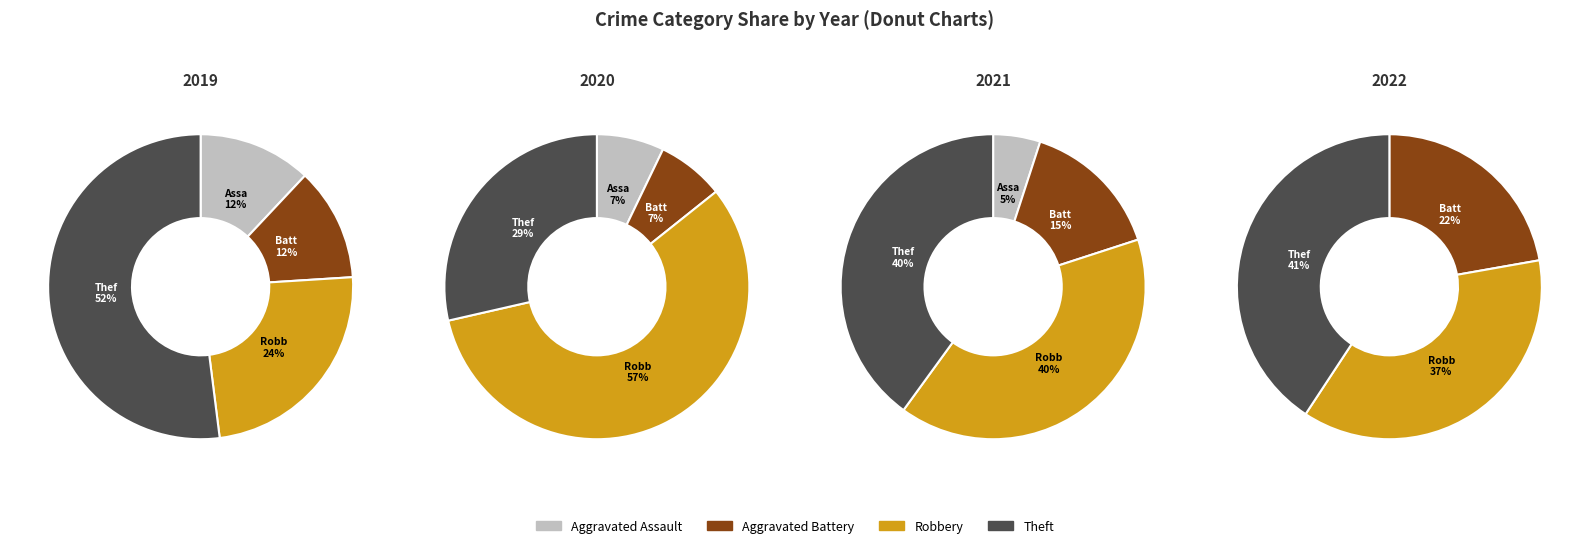

Which slice is the largest?

Theft